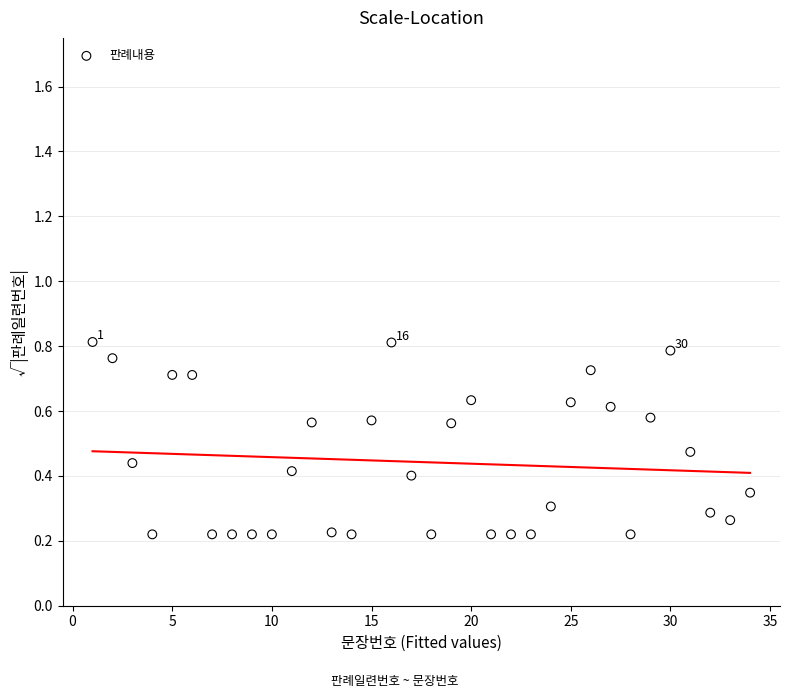

What is the range of X values (max minus min)?

33.0